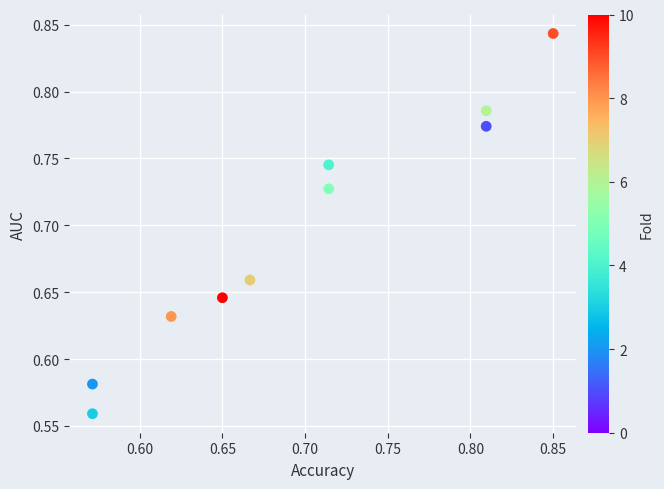

What is the range of X values (max minus min)?

0.3